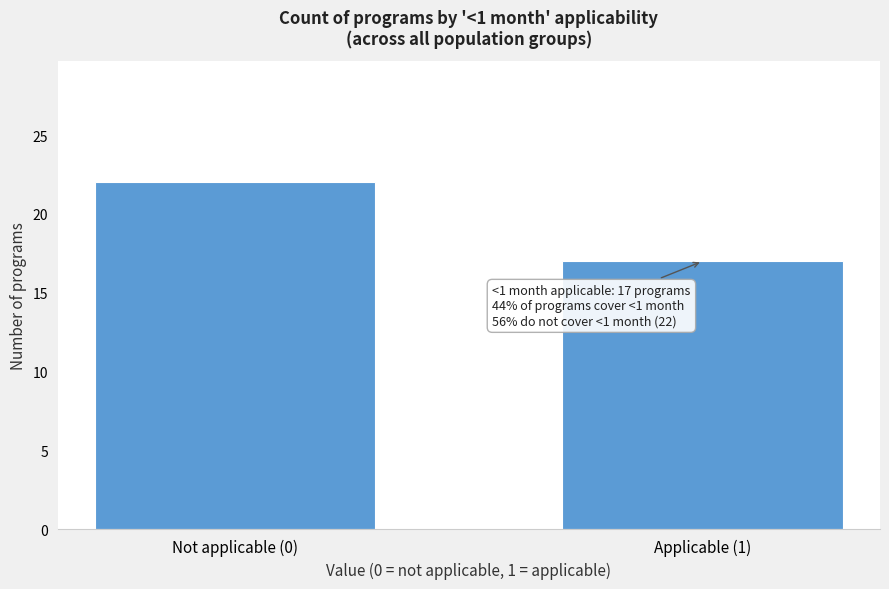

Reading left to right, what are all the values shown in this chart?

22	17